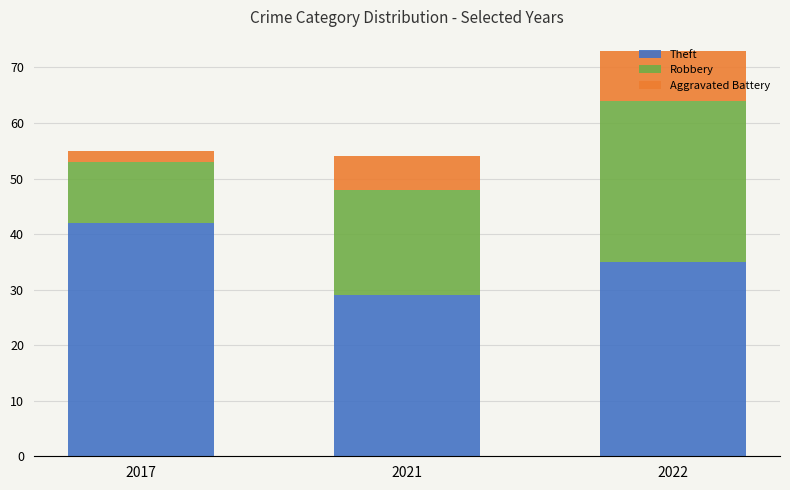

What is the difference between the Theft values at 2017 and 2021?

13